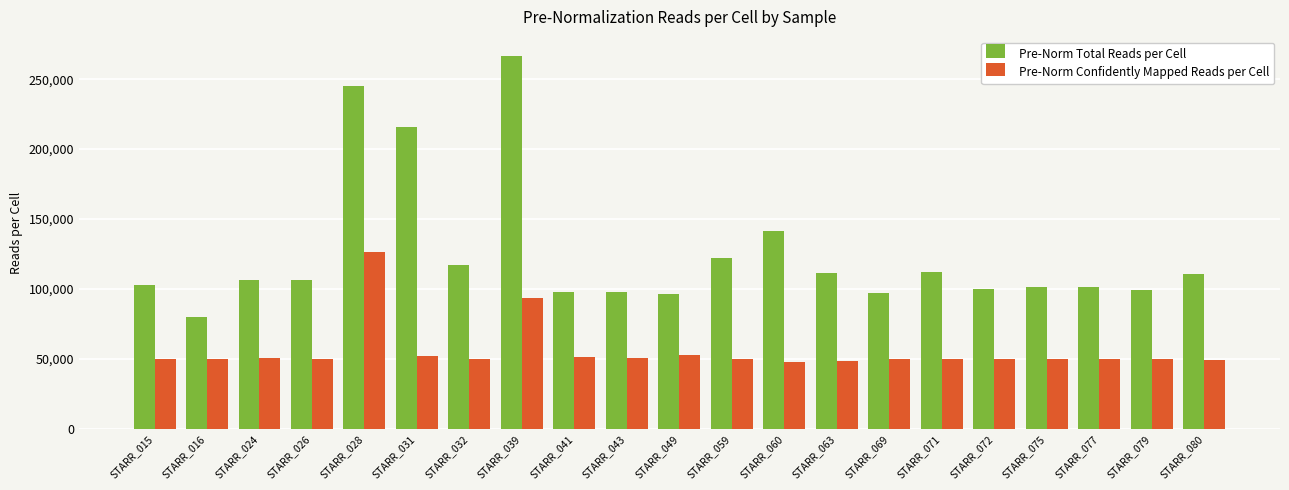

Which series has the largest total across all categories?

Pre-Norm Total Reads per Cell